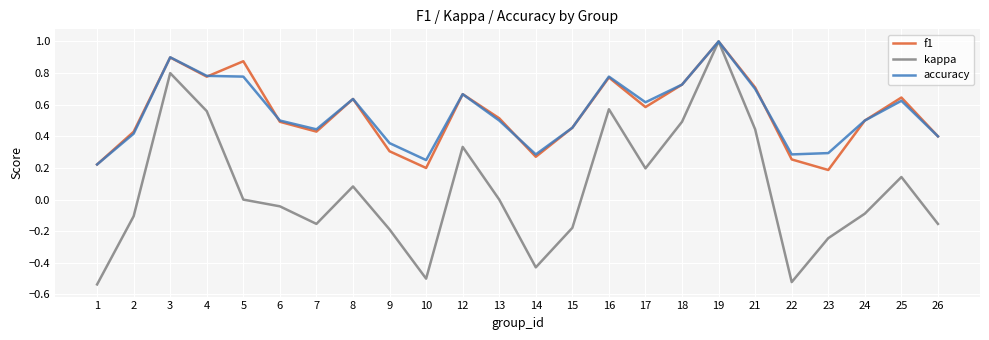

At which category is the sum across all series the highest?

19